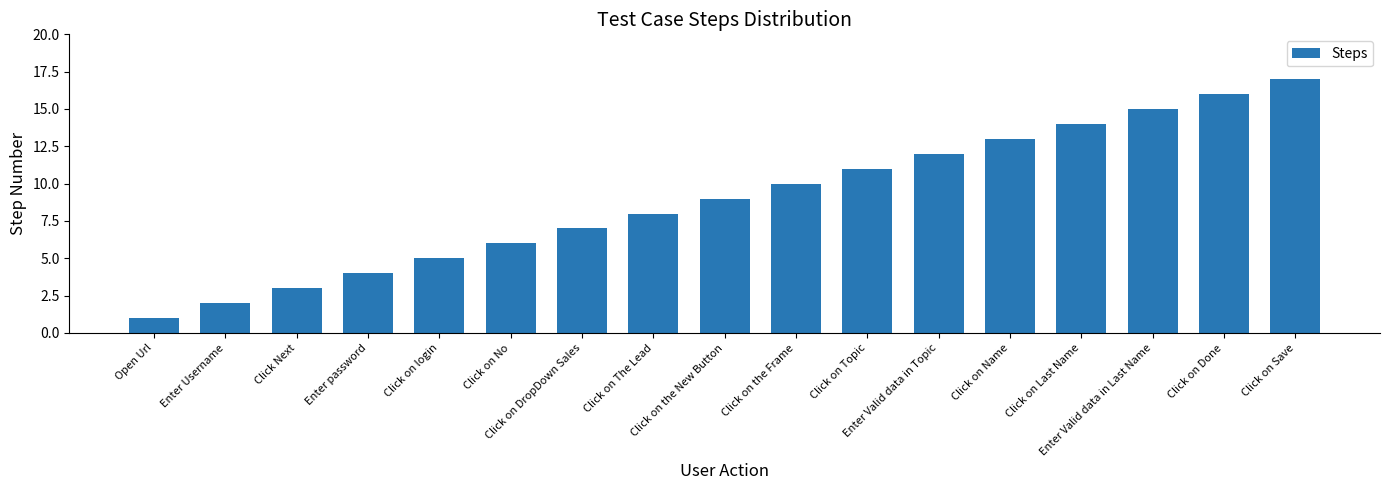

What is the label of the 12th bar from the left?

Enter Valid data in Topic